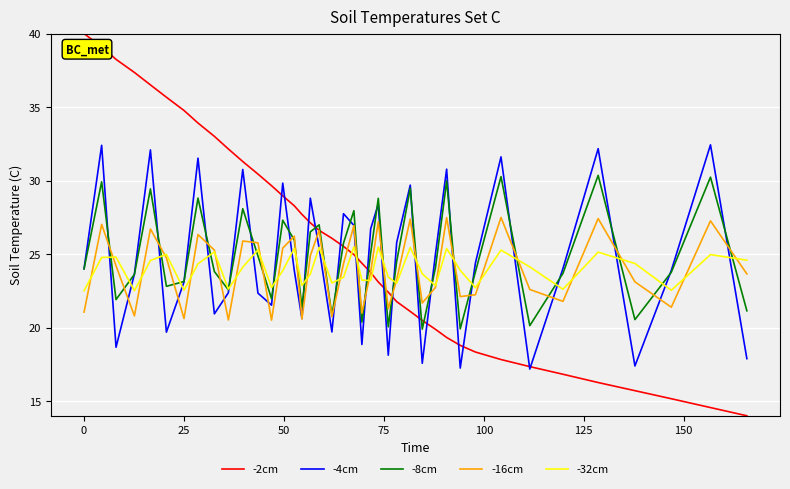

Which series has the widest spread of values?

-2cm